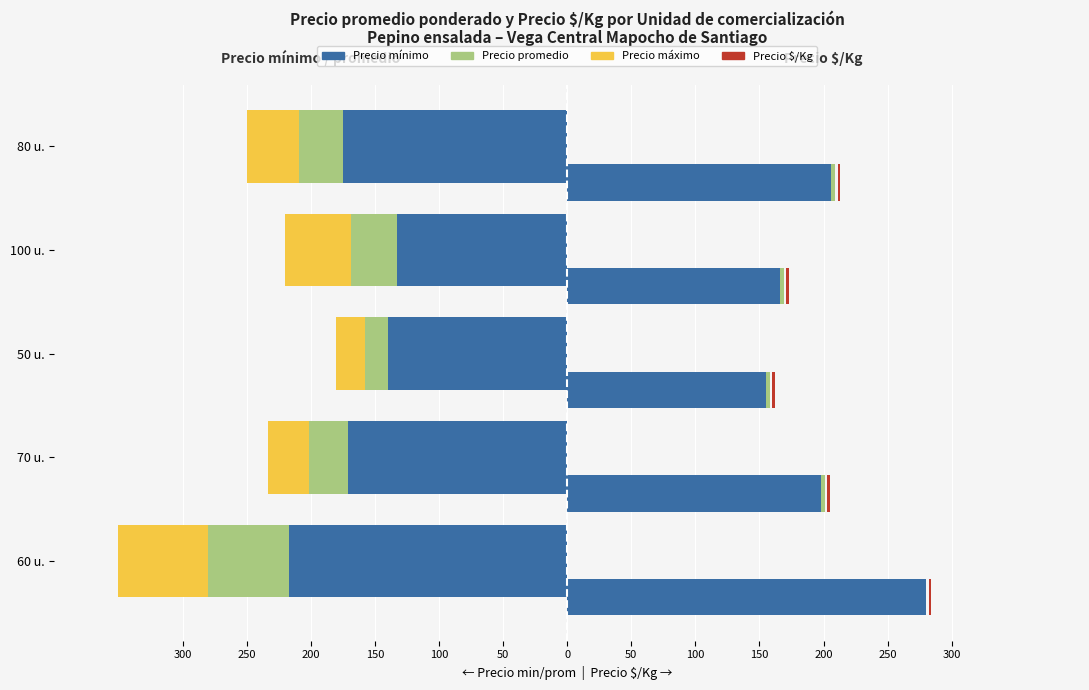

True or false: Precio mínimo has a value of 133 at 100 u..

True